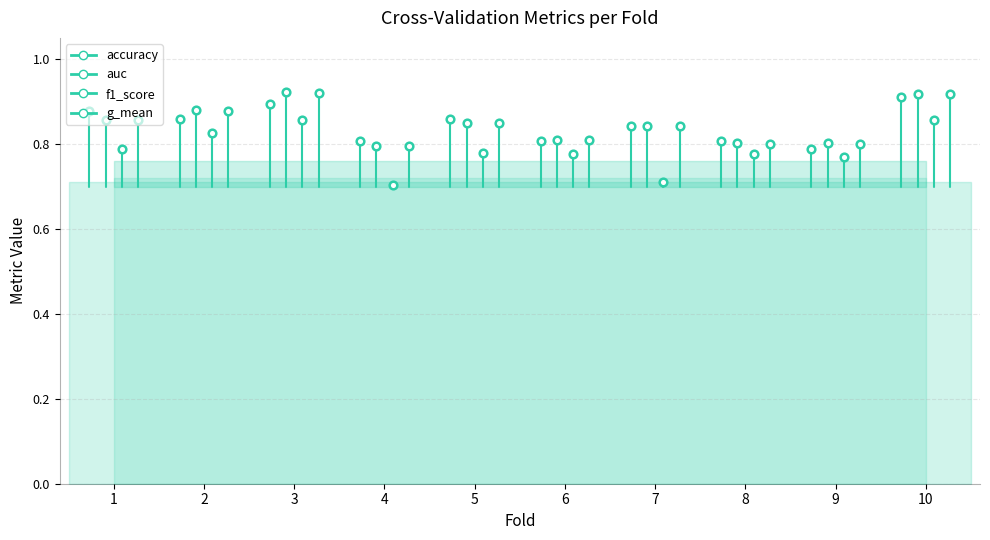

Which series has the widest spread of values?

f1_score